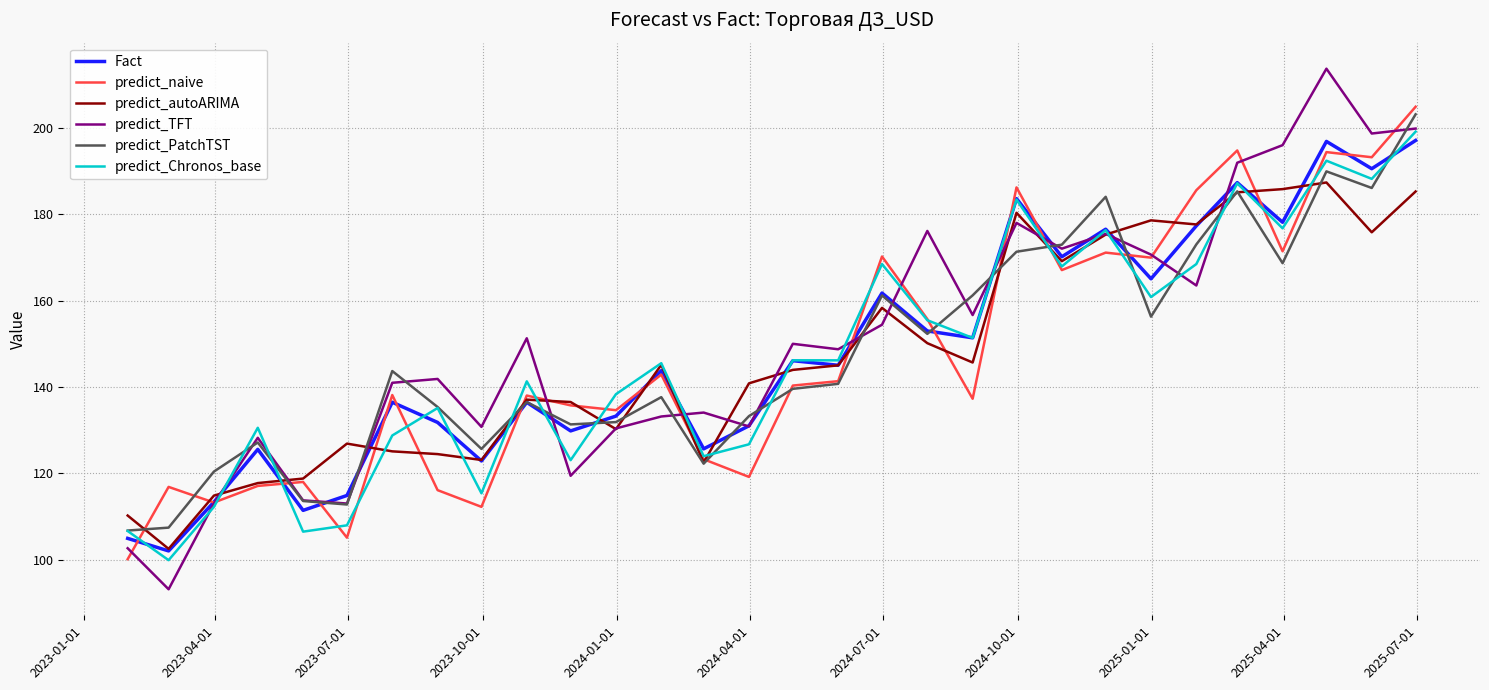

Which series has the widest spread of values?

predict_TFT